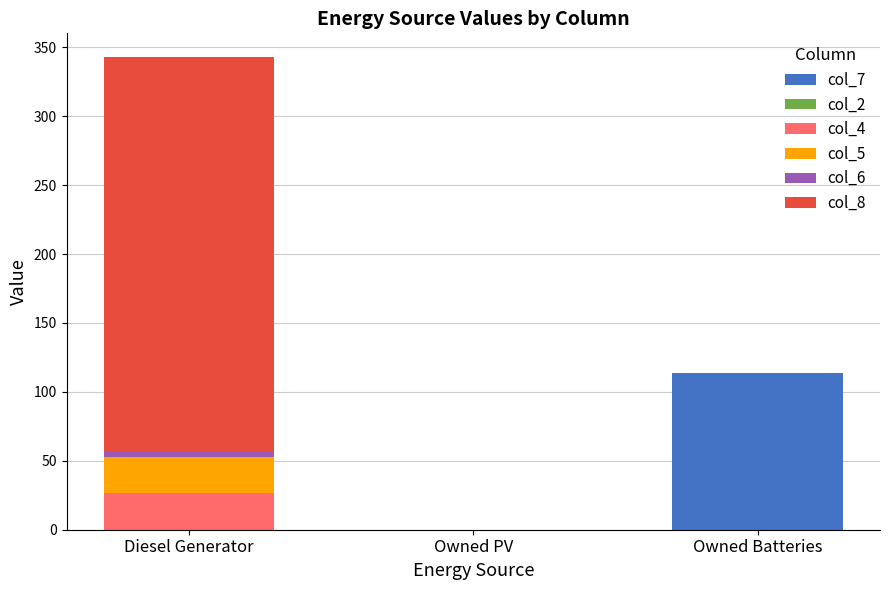

At which category is the sum across all series the highest?

Diesel Generator